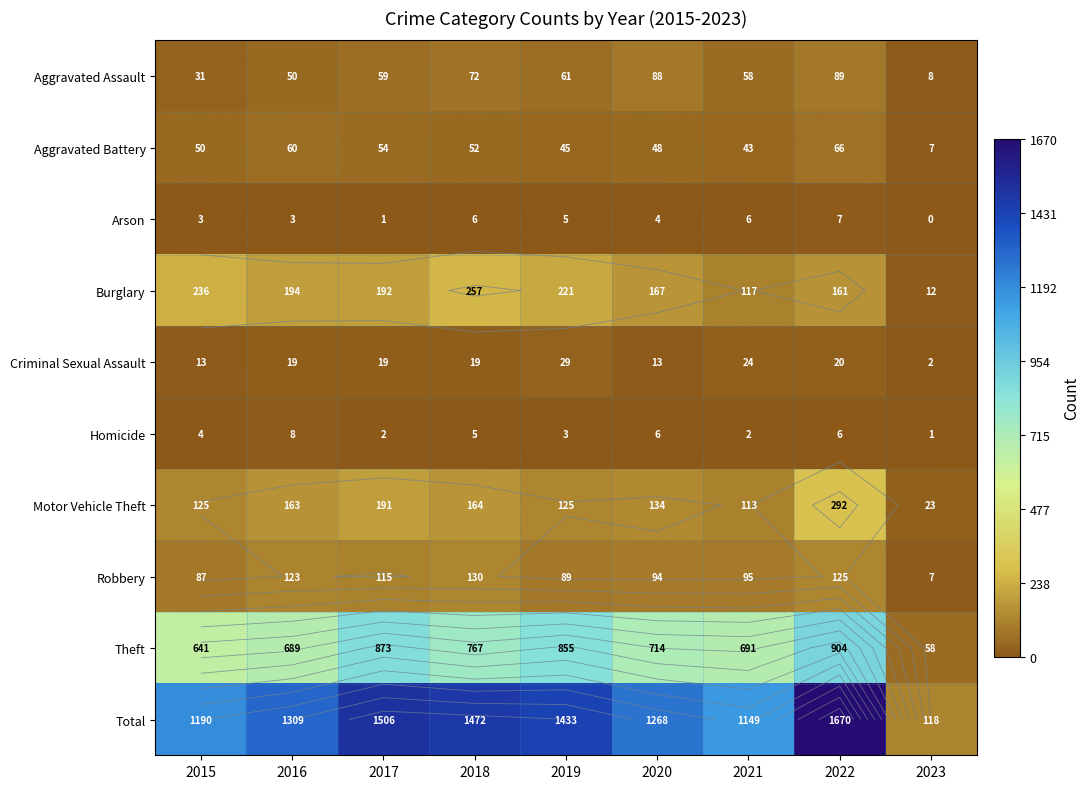

Is it true that Burglary equals 167 at 2020?

True